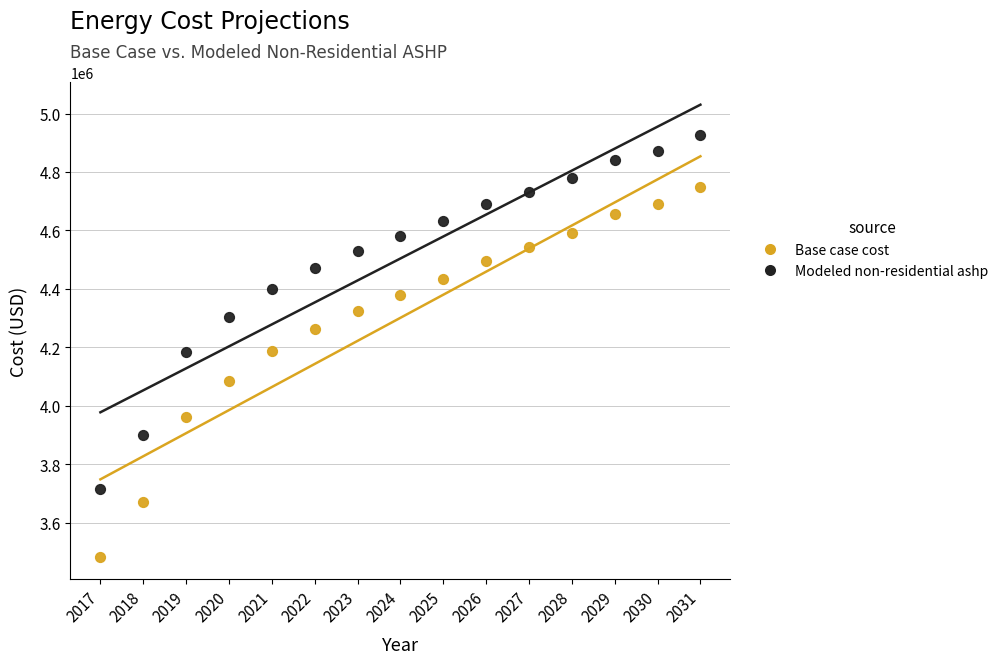

What is the X range (max minus min) for the scatter plot?

14.0